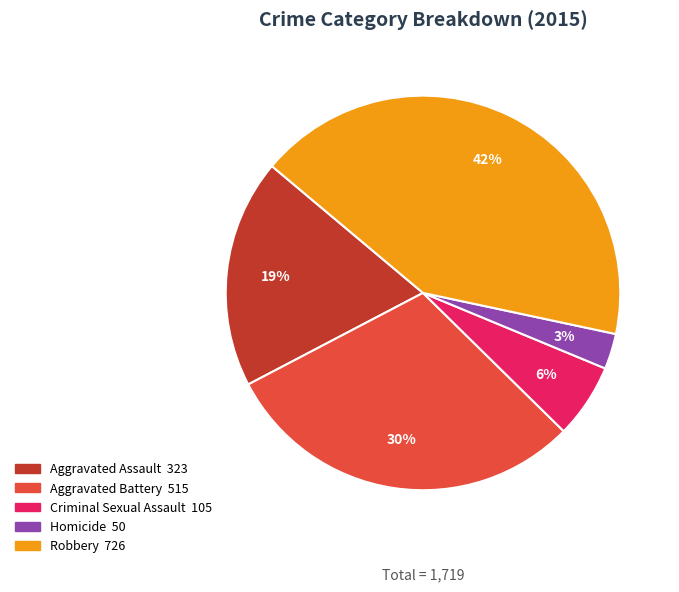

What percentage is the Robbery slice, to the nearest percent?

42%